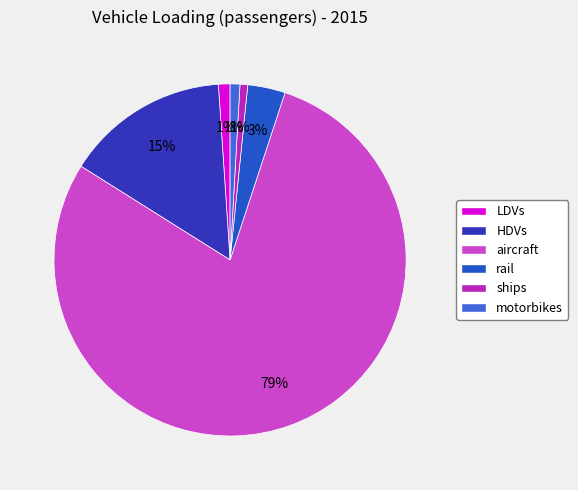

How many slices are in this pie chart?

6